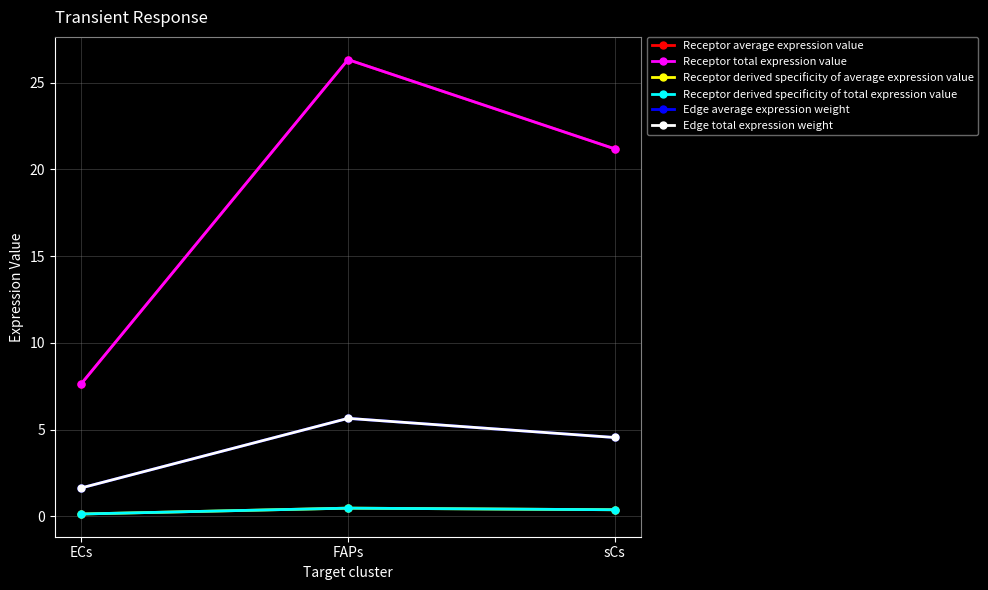

What is the minimum value shown in the chart?

0.1